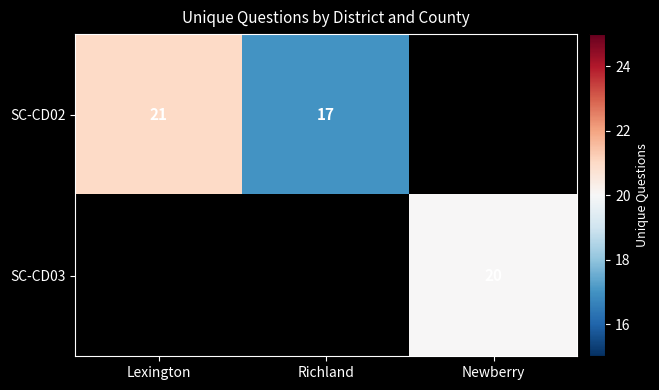

What is the sum of the SC-CD02 values at Lexington and Richland?

38